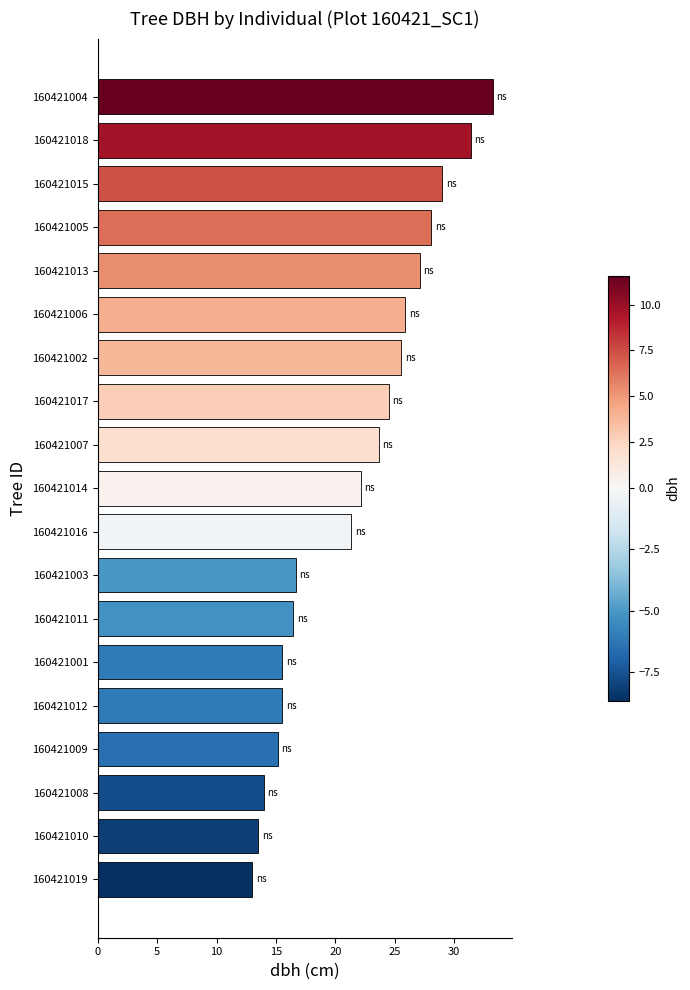

The value at 160421005 is 16.7. True or false?

False